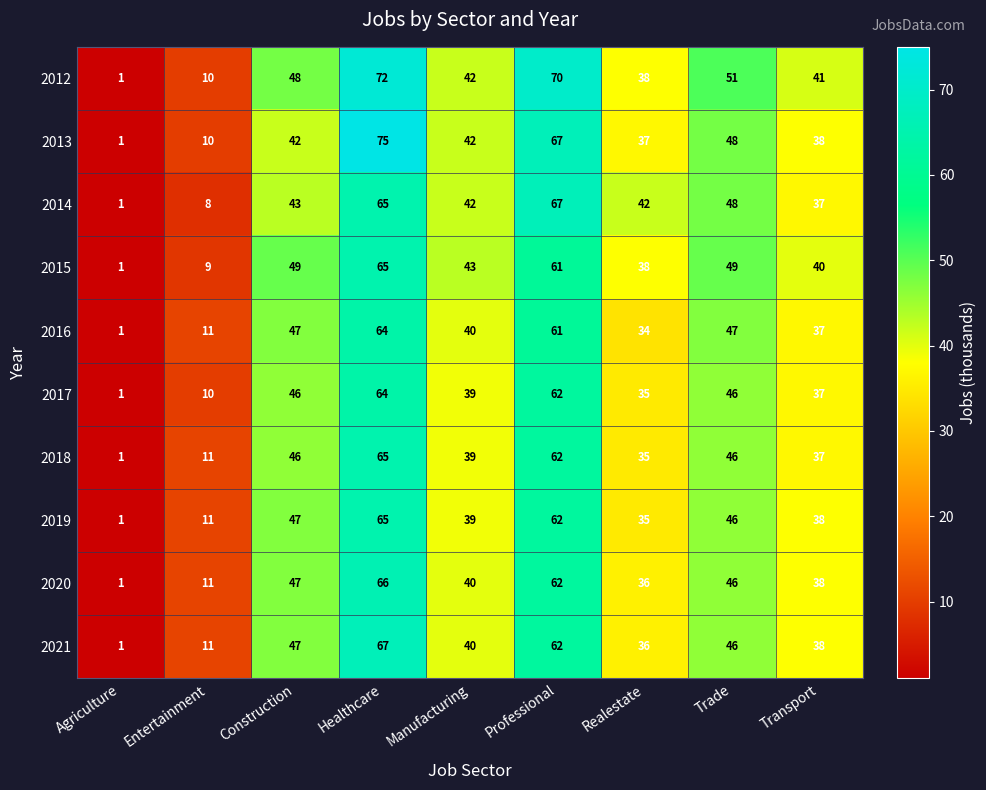

What is the difference between the maximum and second lowest values in the 2013 series?

65